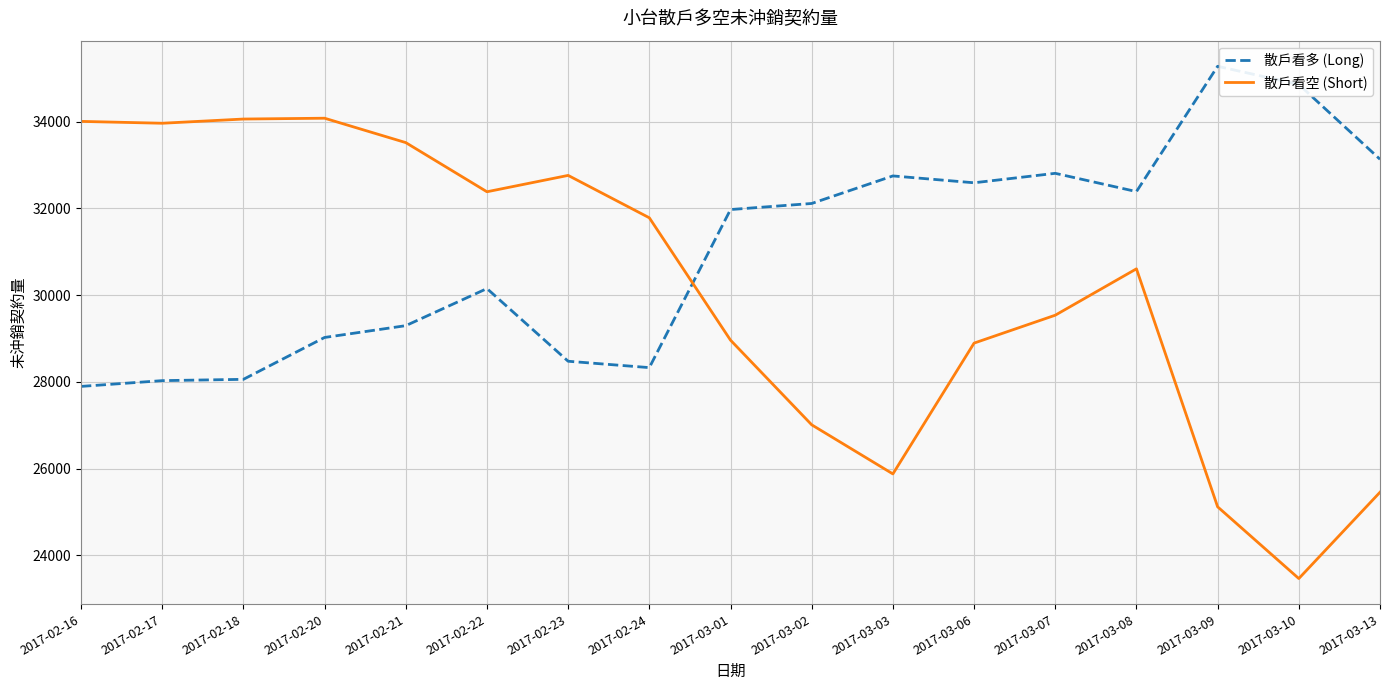

True or false: 散戶看空 (Short) and 散戶看多 (Long) intersect in this chart.

True